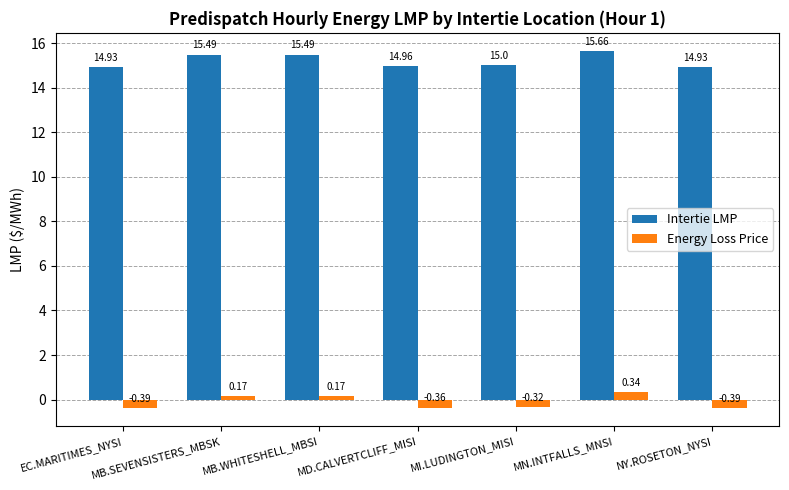

Is it true that Intertie LMP equals 4.3 at MD.CALVERTCLIFF_MISI?

False